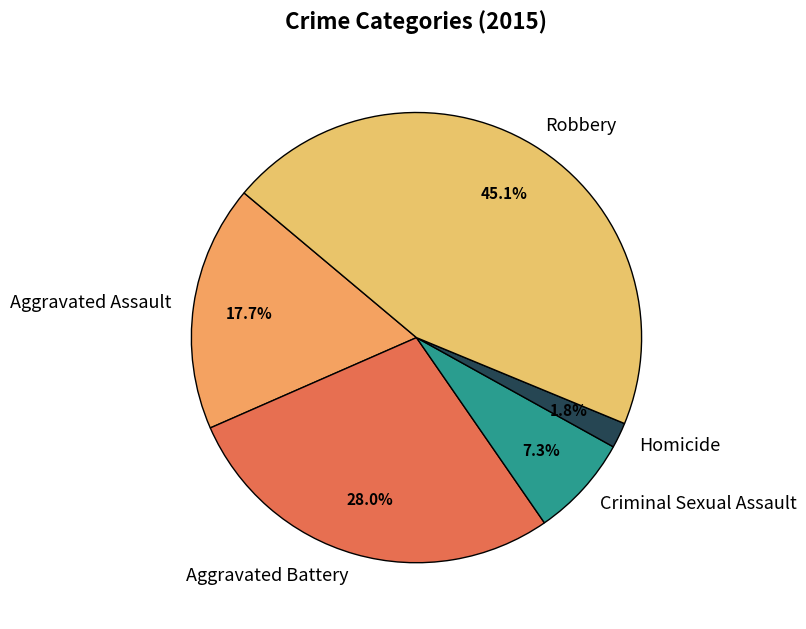

To the nearest percent, what is the difference between the largest and smallest slice percentages?

43%